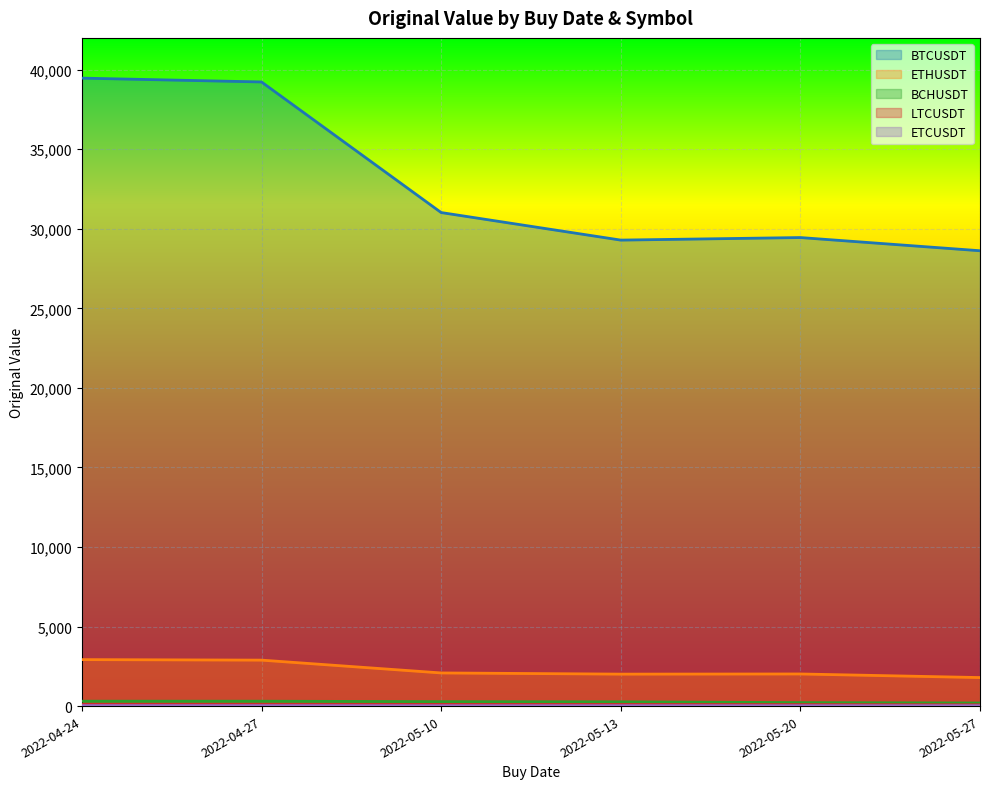

Which series changed the most between 2022-04-27 and 2022-05-27?

BTCUSDT